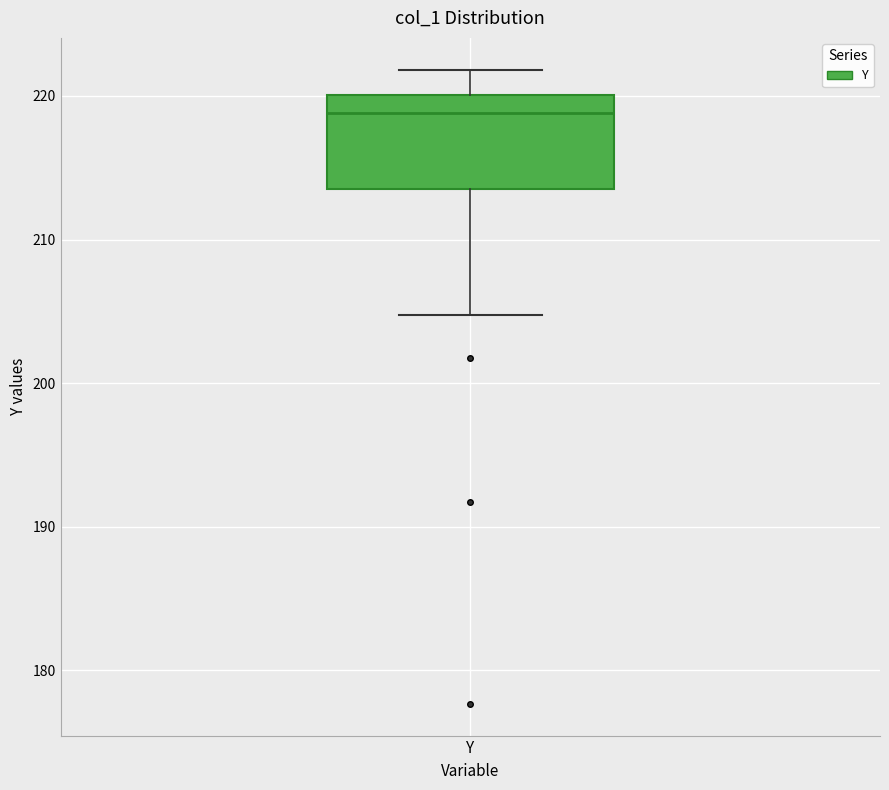

Transcribe this box plot: give where the median line is, the range the box spans, and where the two whiskers end, as read against the y-axis. The values are not printed on the chart, so give them approximately, as read against the axis.

median 219, box 214 to 220, whiskers 205 to 222